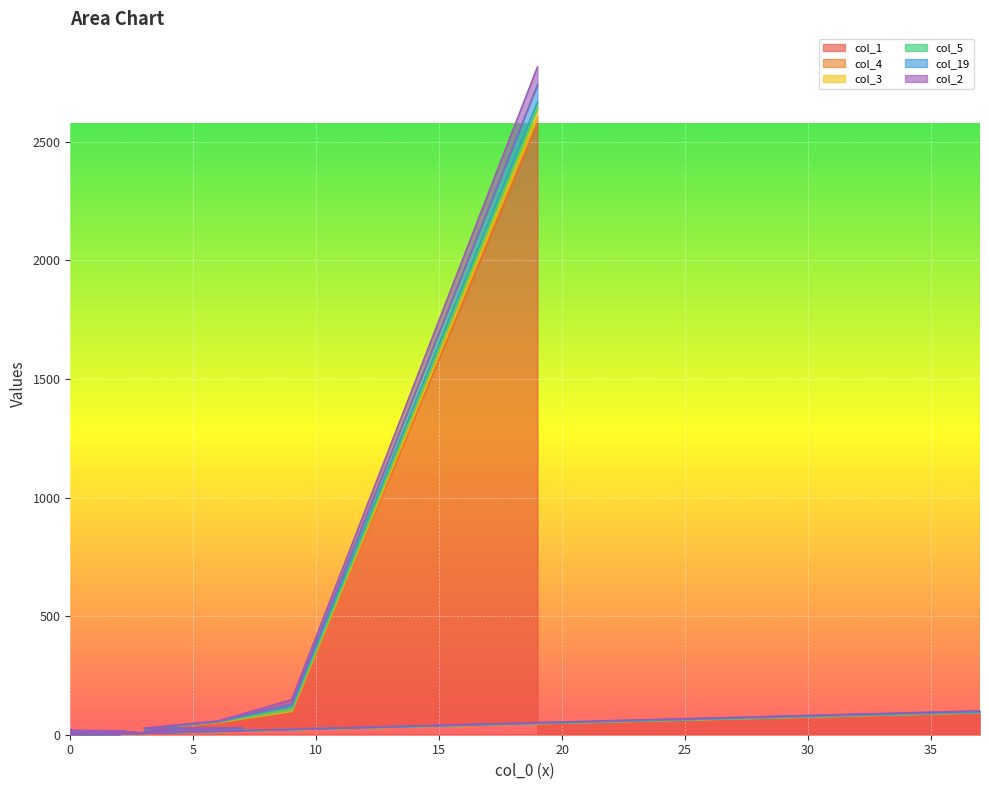

How many interior local valleys does the col_3 series have?

5